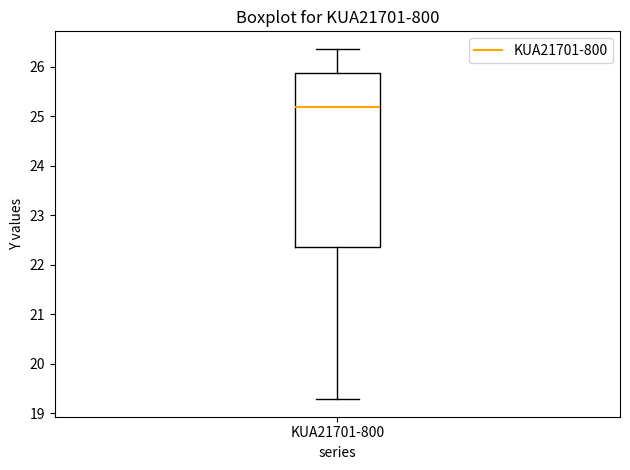

Where does the upper whisker of the box for KUA21701-800 end on the y-axis? The values are not printed on the chart, so give them approximately, as read against the axis.

26.4